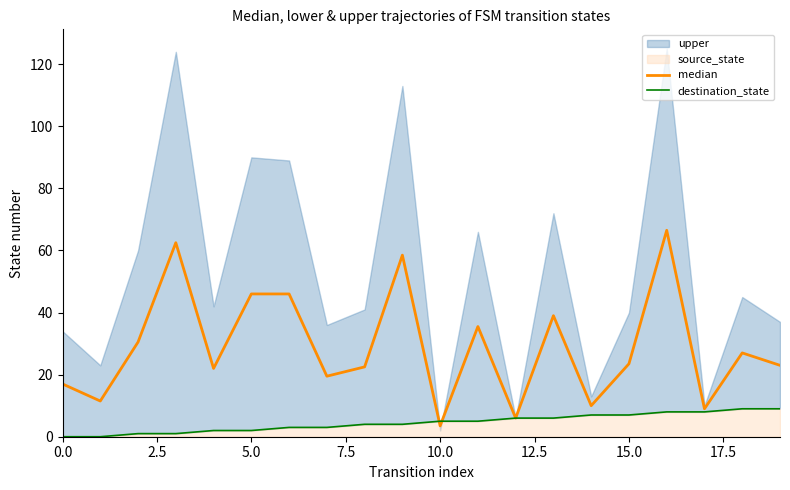

Where do median and destination_state first cross each other?

9 and 10